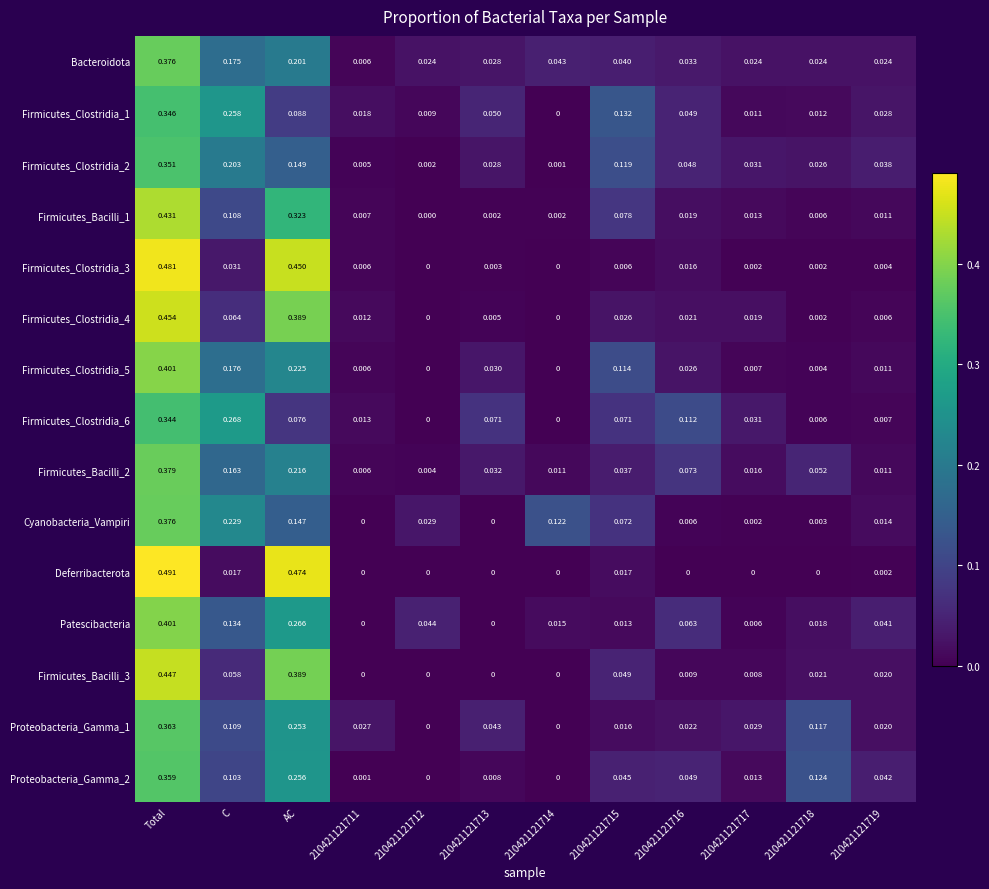

Which series has the largest range (max minus min)?

Deferribacterota